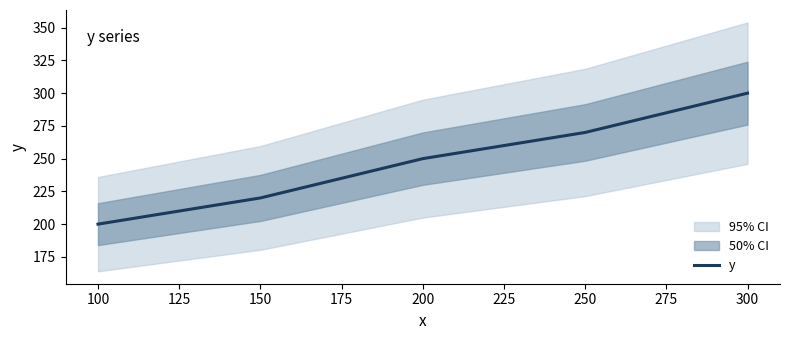

How many lines are shown in the chart?

1